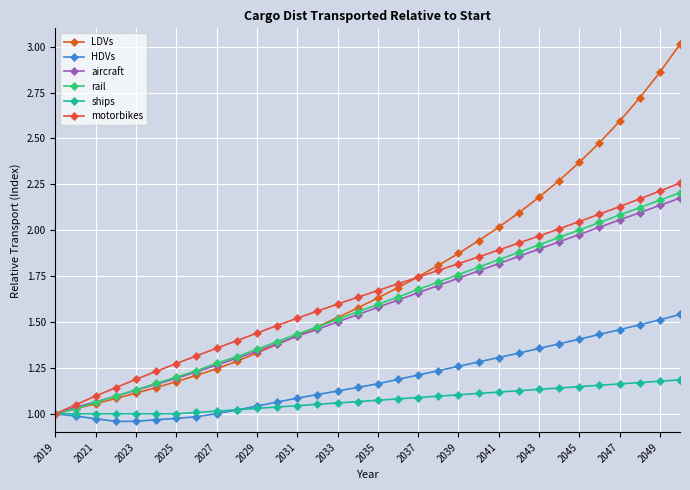

What is the value of the HDVs point at the 22nd from the left?

1.3